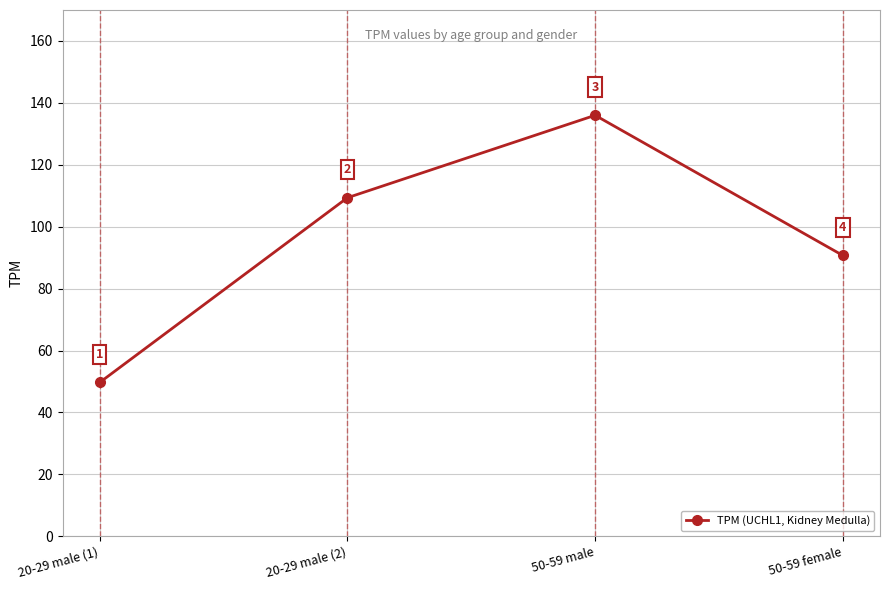

The value at 50-59 female is 90.7. True or false?

True